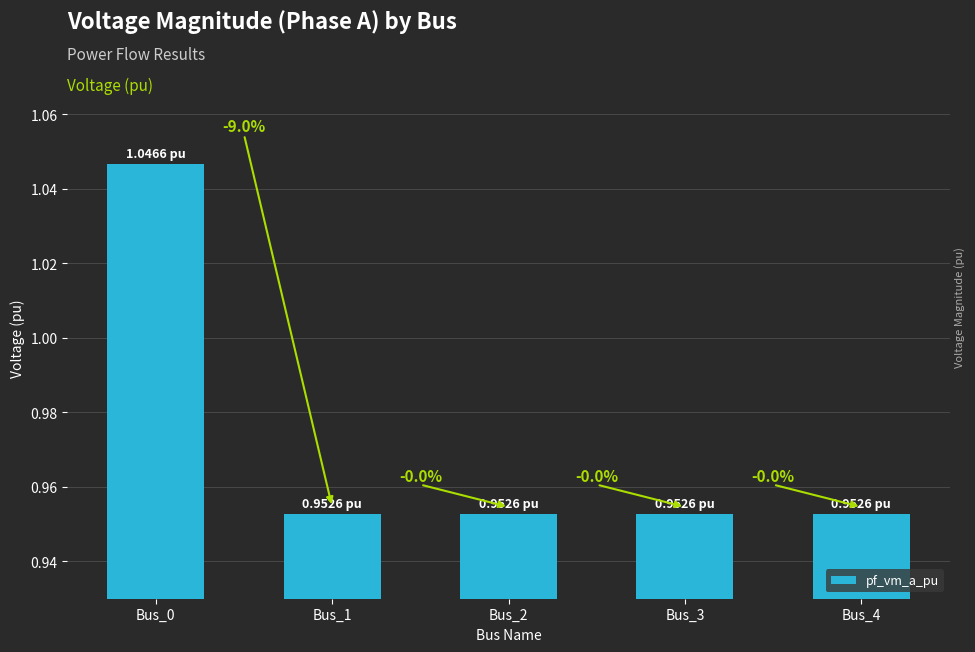

Does the chart contain any negative values?

No